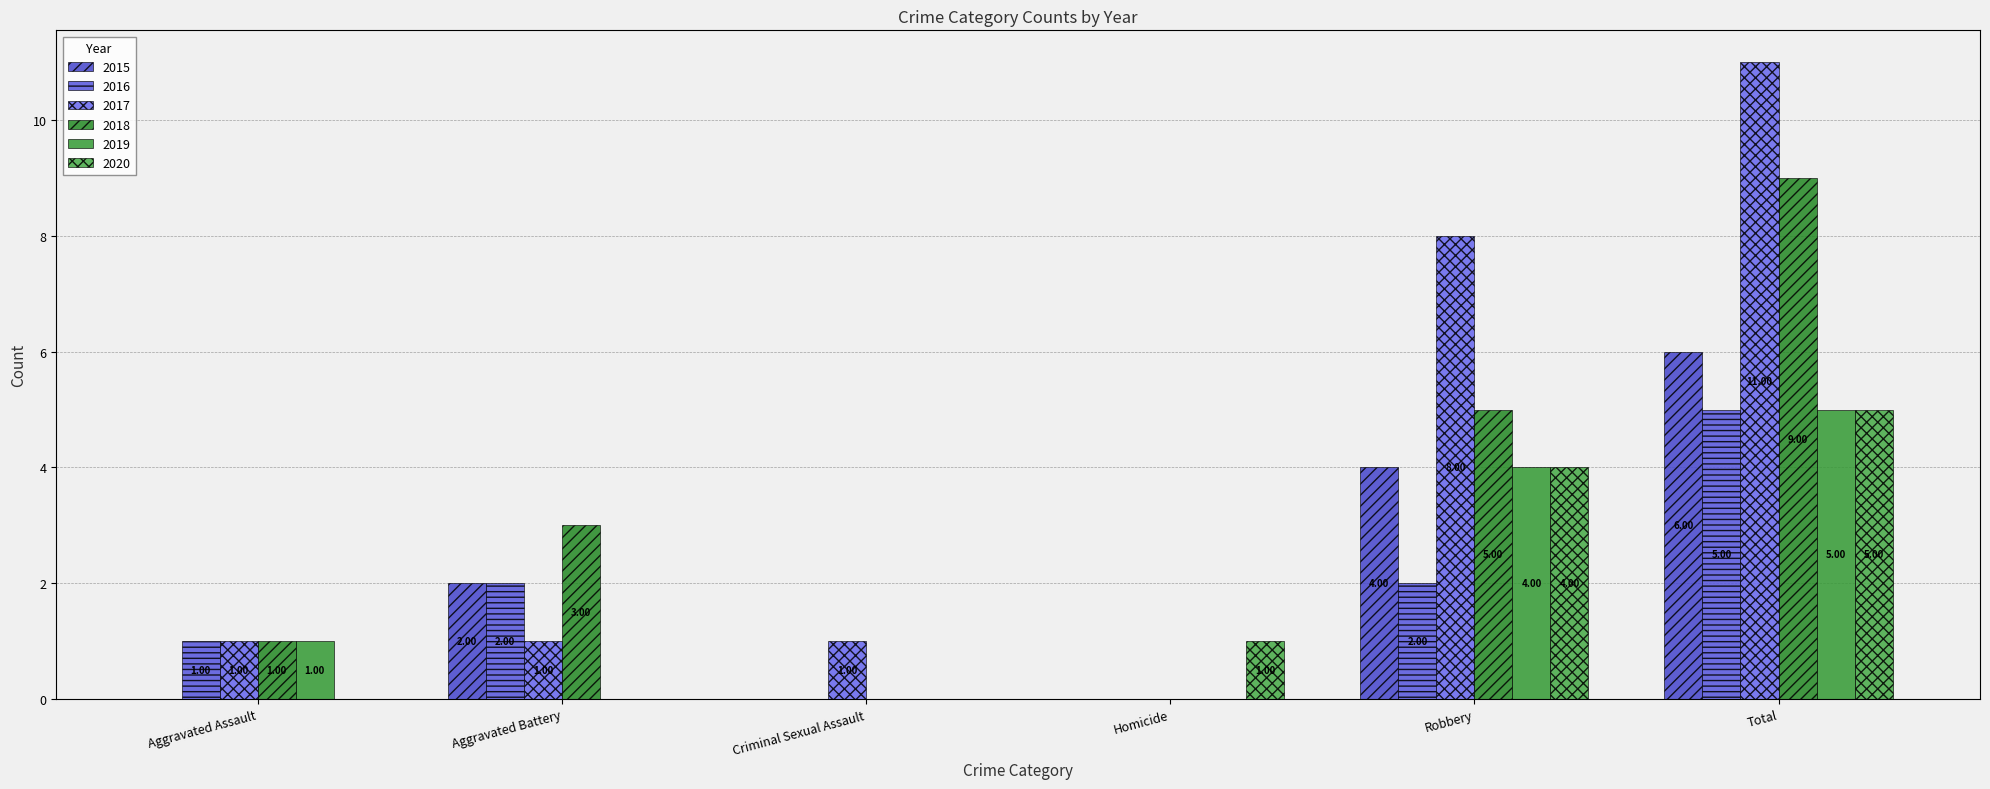

What is the greatest value displayed?

11